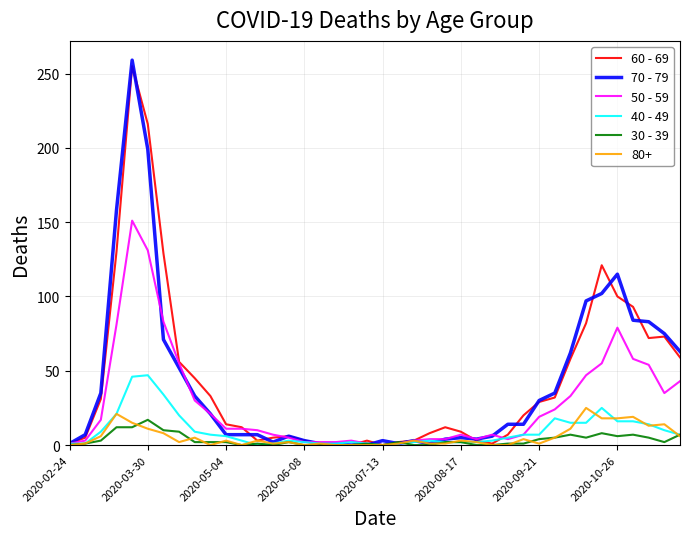

What is the greatest value displayed?

259